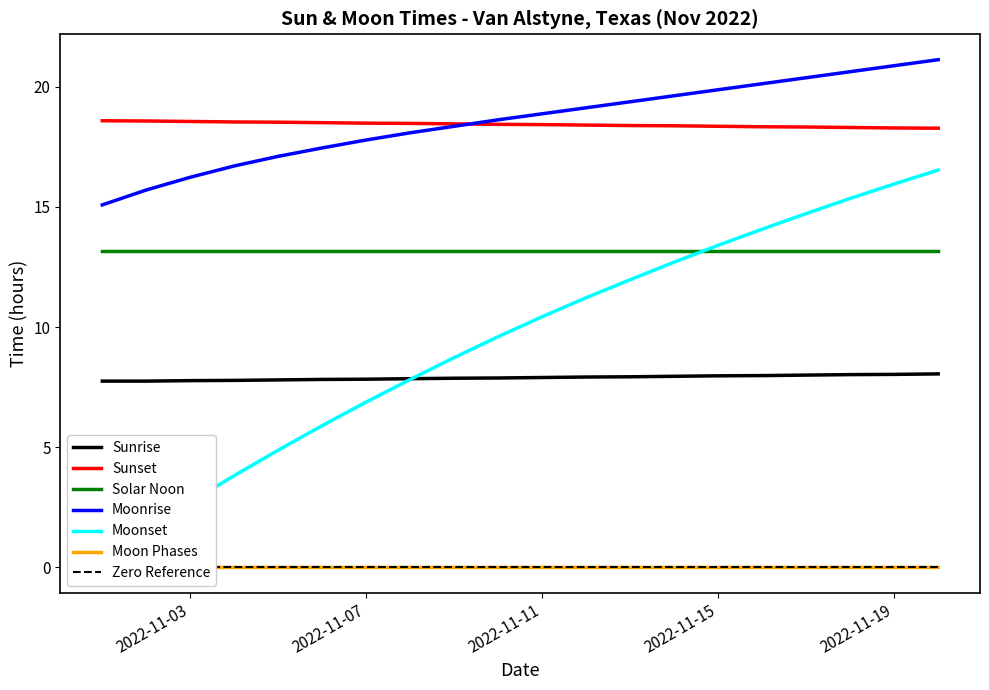

Rank the categories by value from lowest to highest.

2022-11-02, 2022-11-03, 2022-11-04, 2022-11-05, 2022-11-06, 2022-11-07, 2022-11-08, 2022-11-09, 2022-11-10, 2022-11-11, 2022-11-12, 2022-11-13, 2022-11-14, 2022-11-15, 2022-11-16, 2022-11-17, 2022-11-18, 2022-11-19, 2022-11-20, 2022-11-01